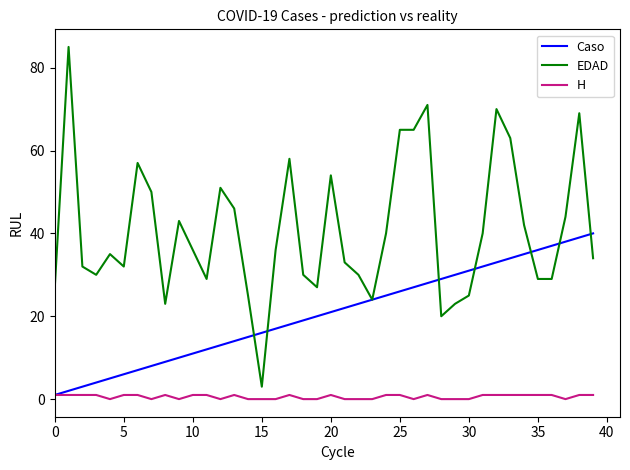

Which series has the largest total across all categories?

EDAD